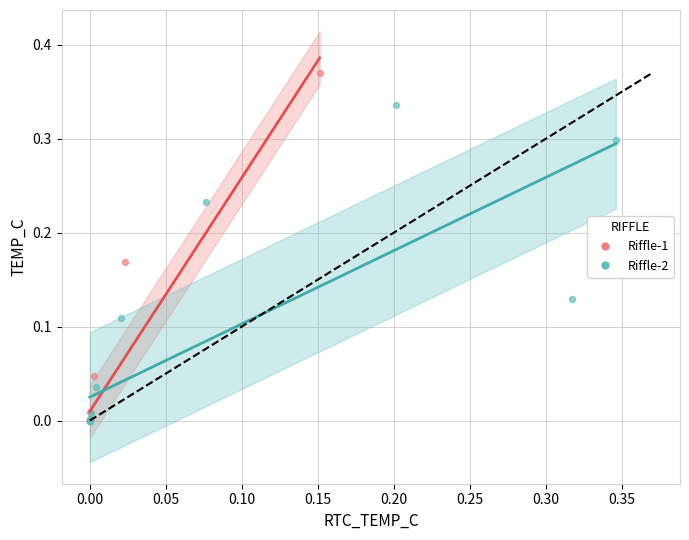

Which series has the widest spread of Y values?

Riffle-1